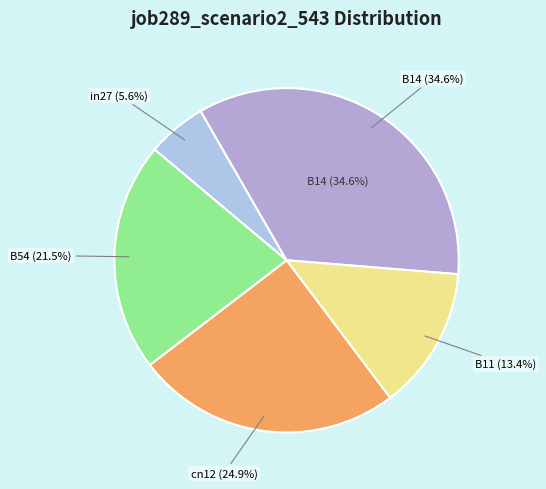

True or false: B14 accounts for 35% of the total.

True